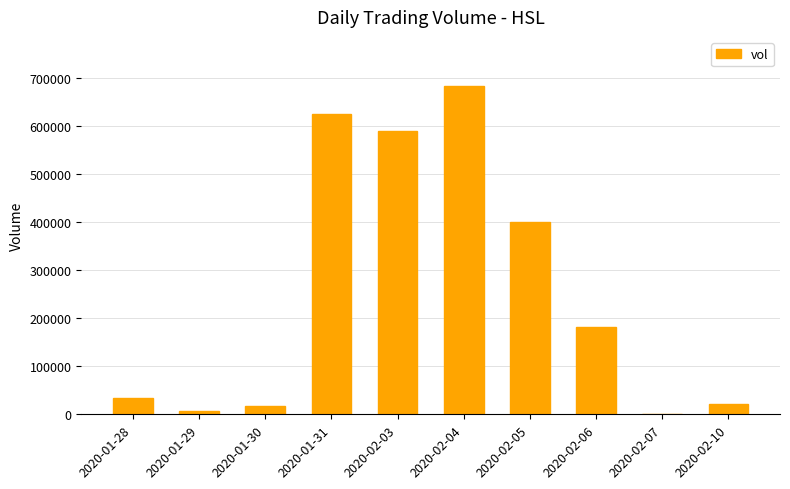

Count the number of data series in this chart.

1